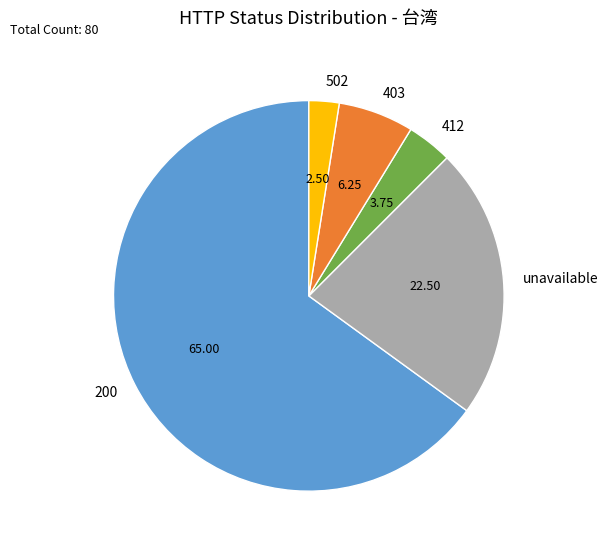

Is there a majority slice in this chart?

Yes